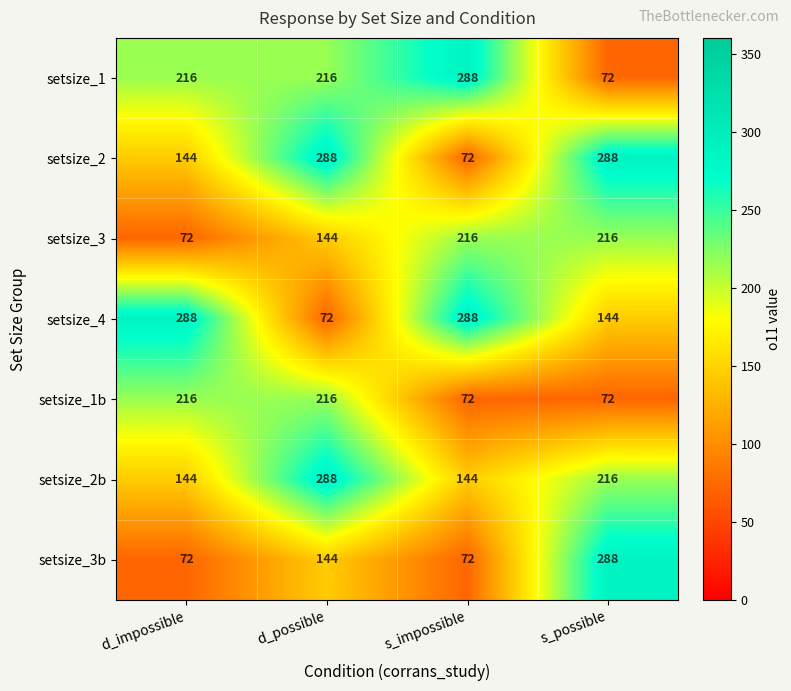

Reading left to right, extract all data points from this chart.

setsize_1: 216	216	288	72
setsize_2: 144	288	72	288
setsize_3: 72	144	216	216
setsize_4: 288	72	288	144
setsize_1b: 216	216	72	72
setsize_2b: 144	288	144	216
setsize_3b: 72	144	72	288